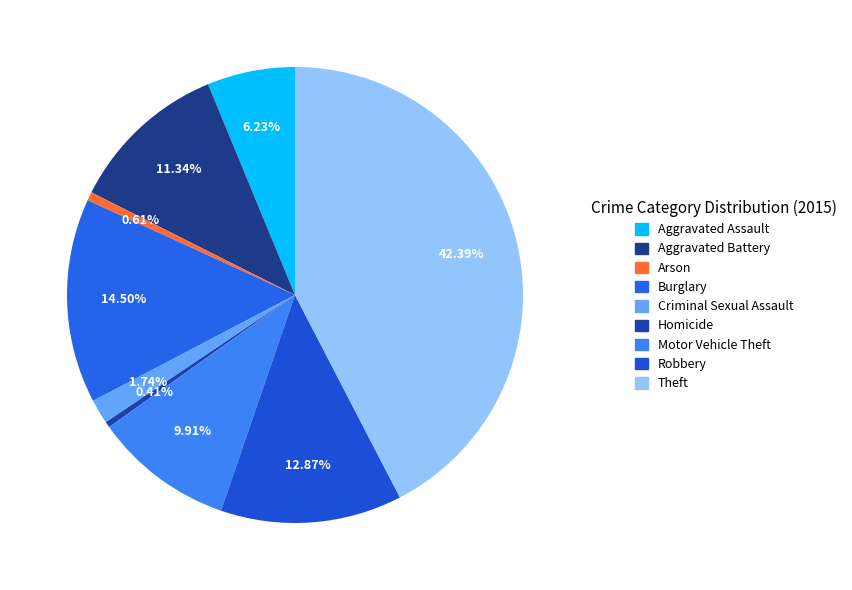

Is there a majority slice in this chart?

No